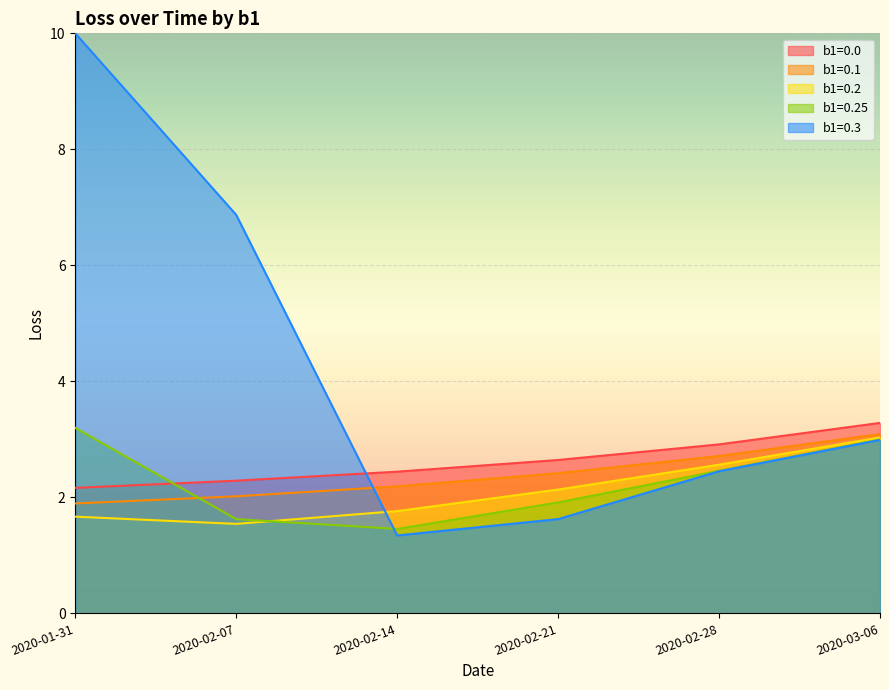

True or false: b1=0.1 has more than 0 interior local peaks.

False